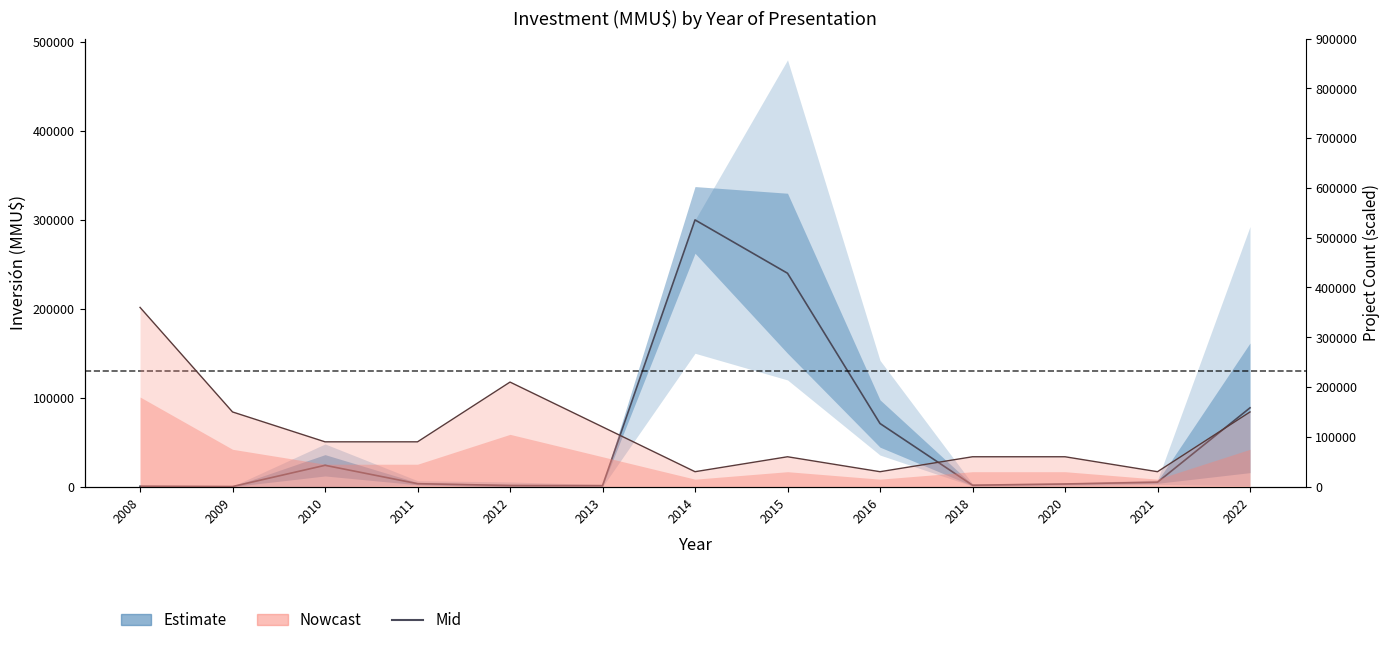

How many interior local peaks does the Mid investment series have?

2